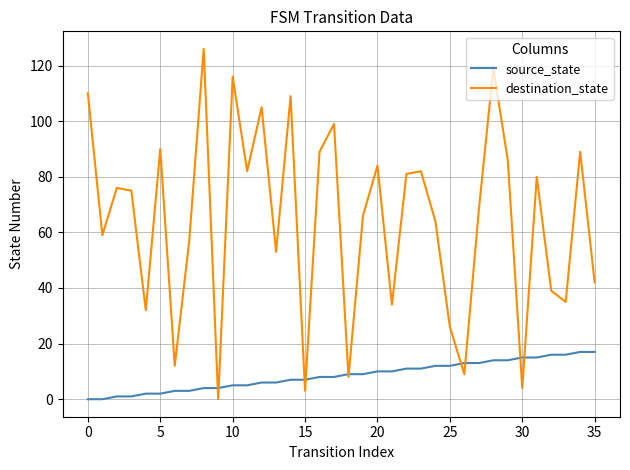

How many values in destination_state are above zero?

35